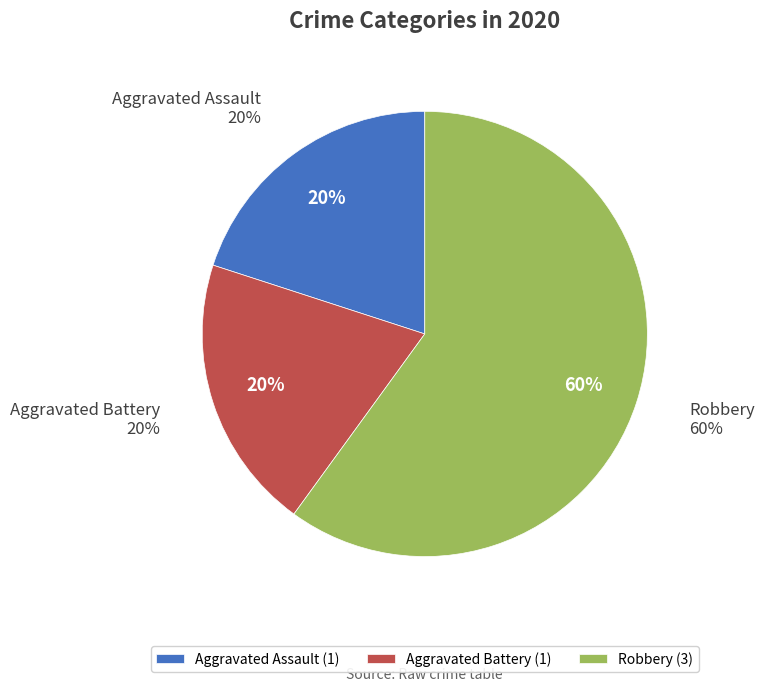

To the nearest percent, what is the combined percentage of Aggravated Assault and Robbery?

80%